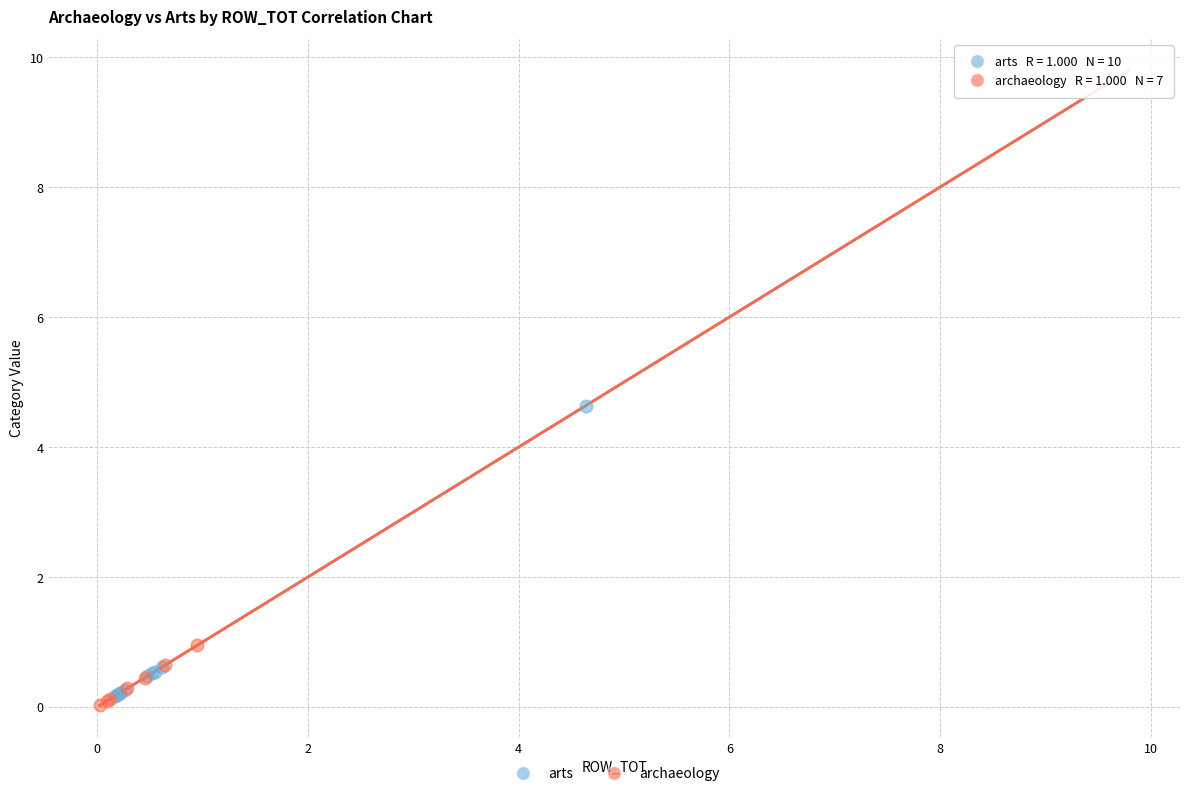

Which series has the largest Y range (max minus min)?

arts